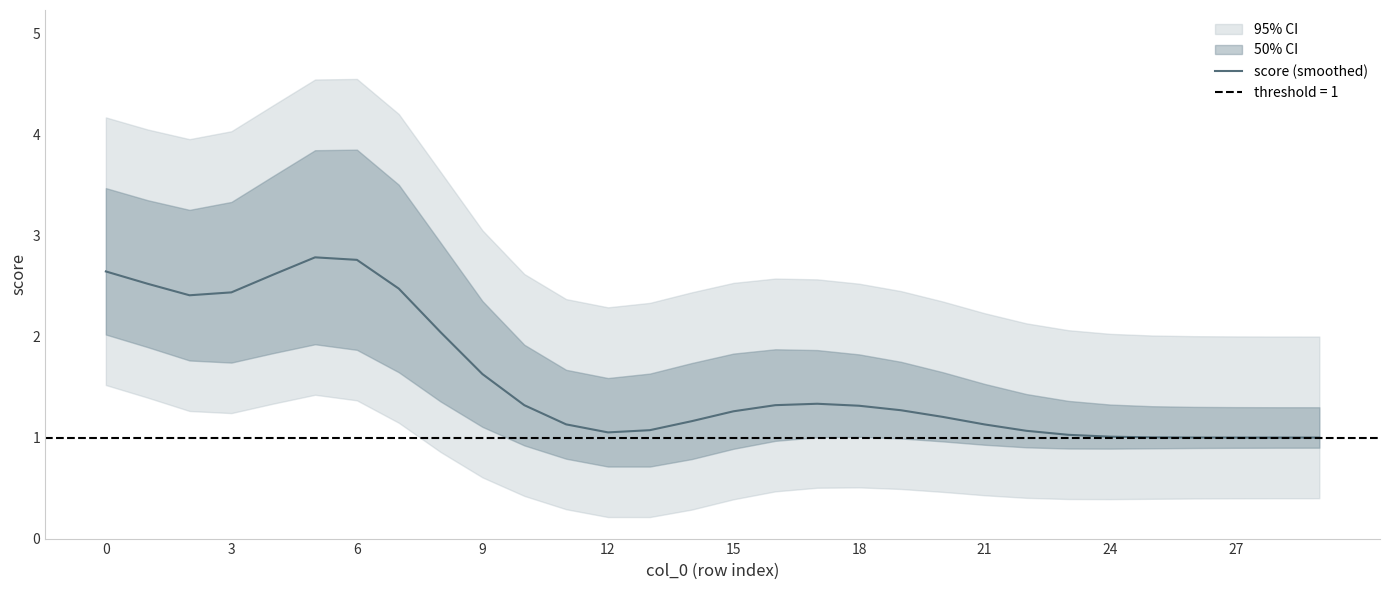

Approximately how many times larger is the value at 11 compared to 29?

1.1